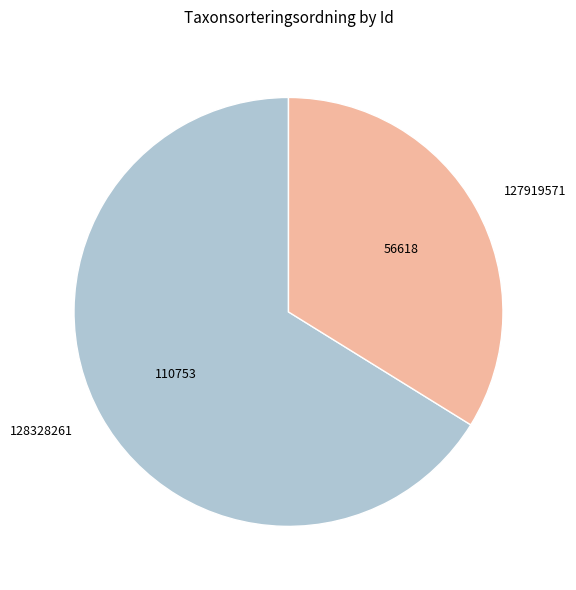

How many segments does this pie chart have?

2